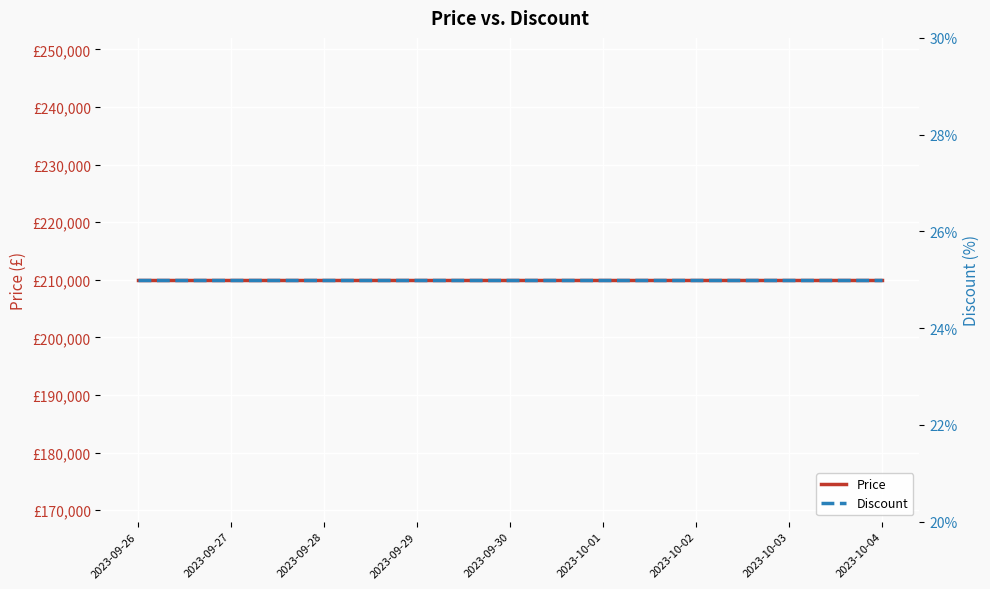

True or false: Discount and Price cross at least once.

False